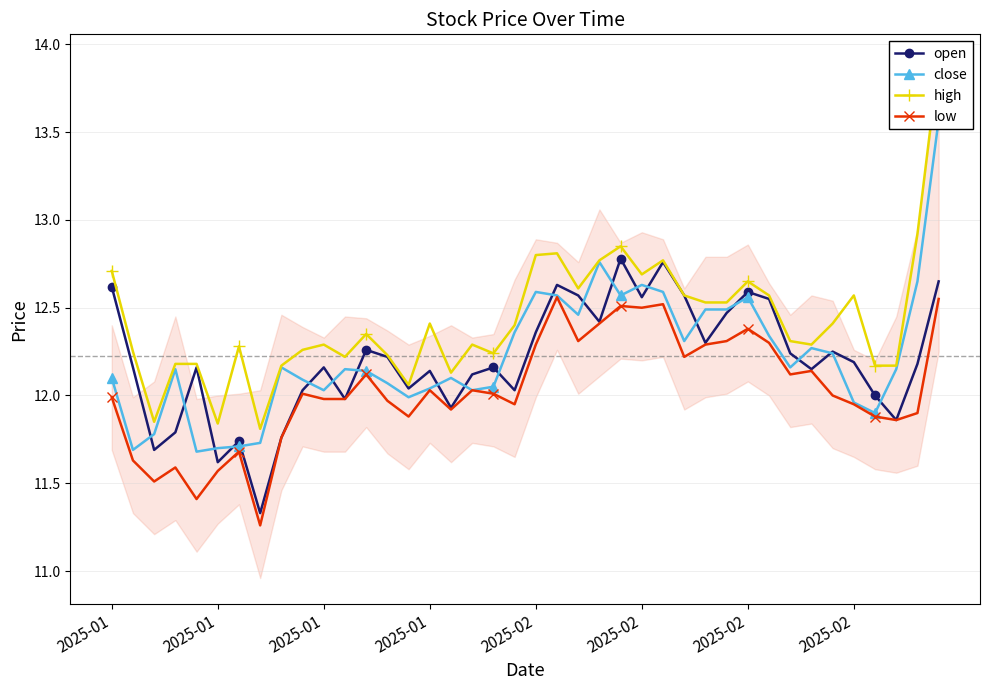

What is the difference between the maximum and second lowest values in the open series?

1.2